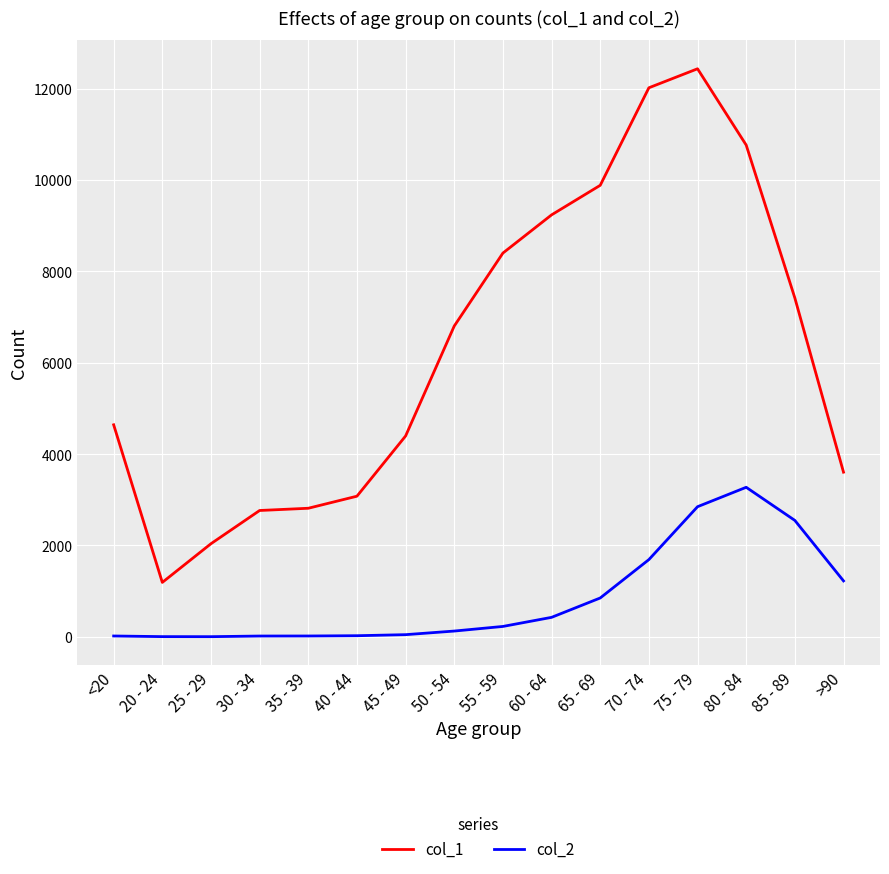

What is the total value across all series at 50 - 54?

6929